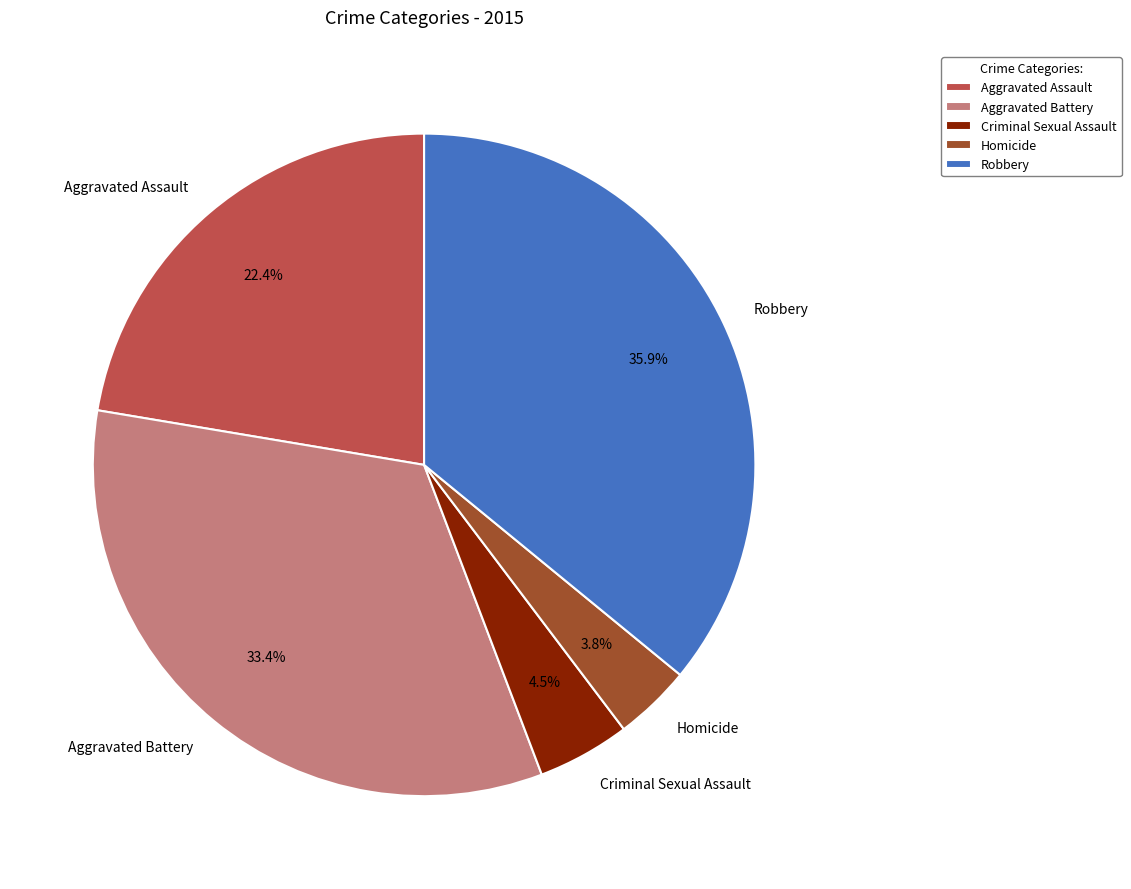

Count the number of slices in the pie.

5